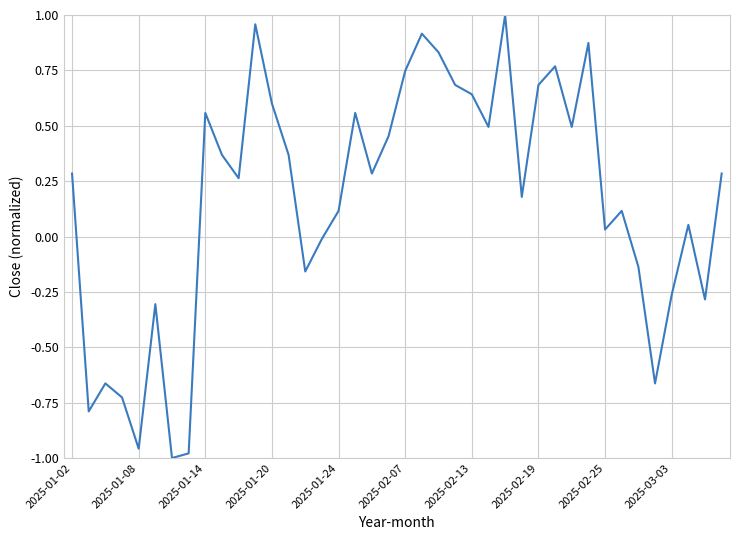

What is the difference between the maximum and minimum values?

2.0